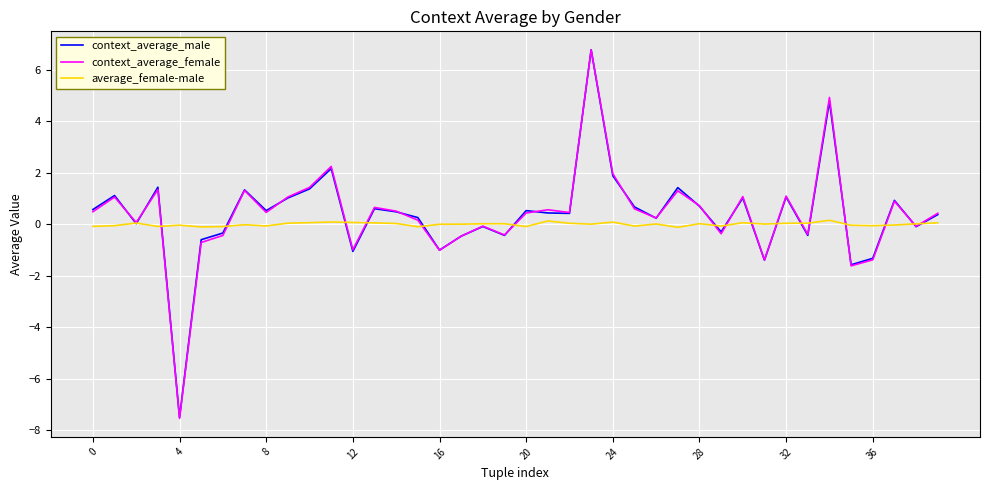

What is the highest value of the context_average_male series?

6.8